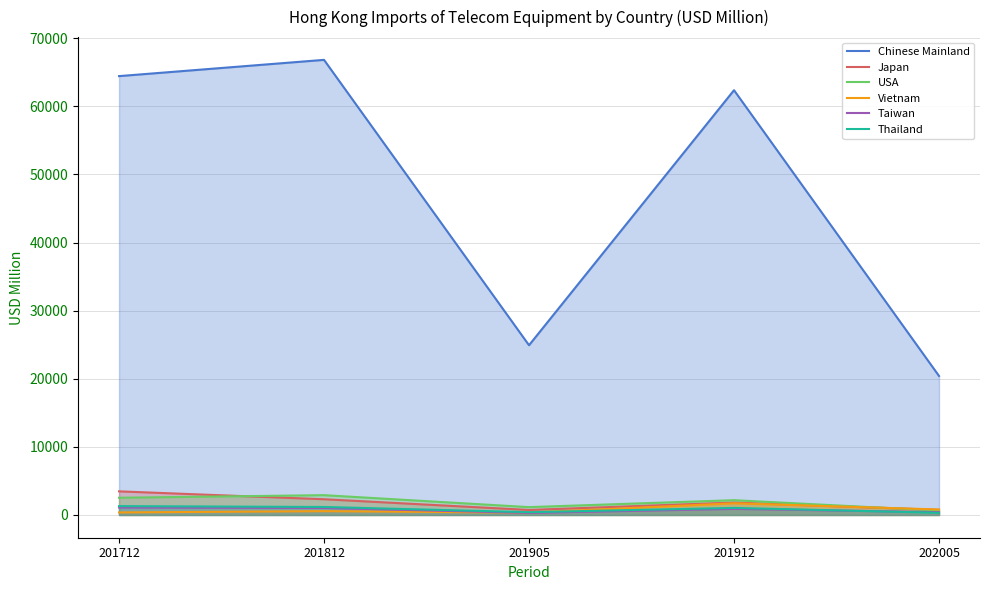

Between 201905 and 201912, which series saw the biggest shift?

Chinese Mainland